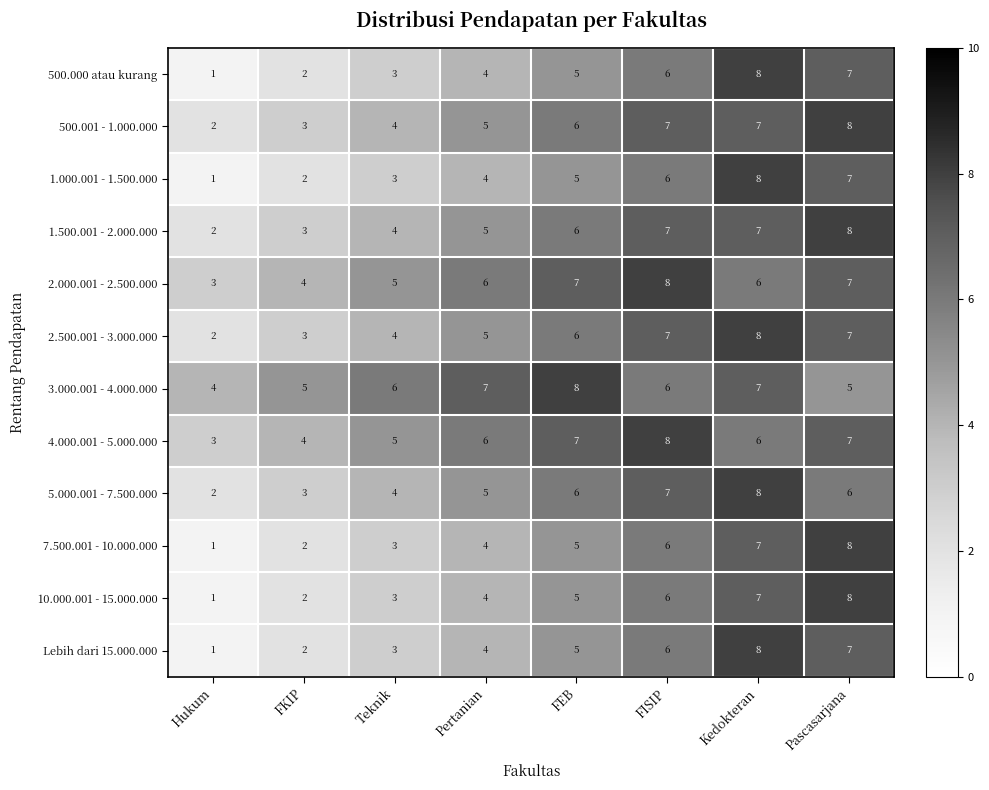

Which category has the lowest value in the 500.000 atau kurang series?

Hukum